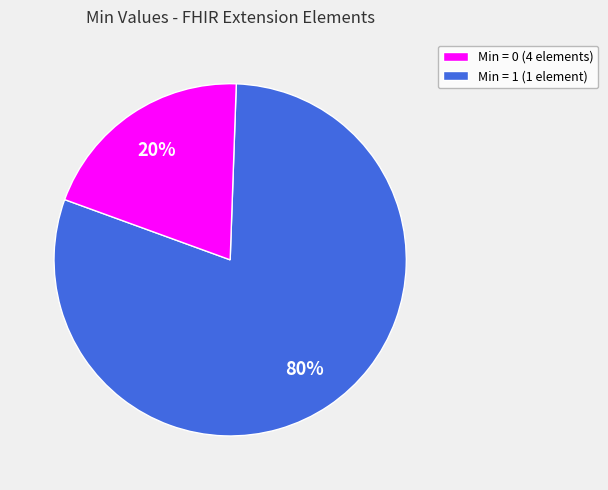

To the nearest percent, what is the average slice percentage?

50%